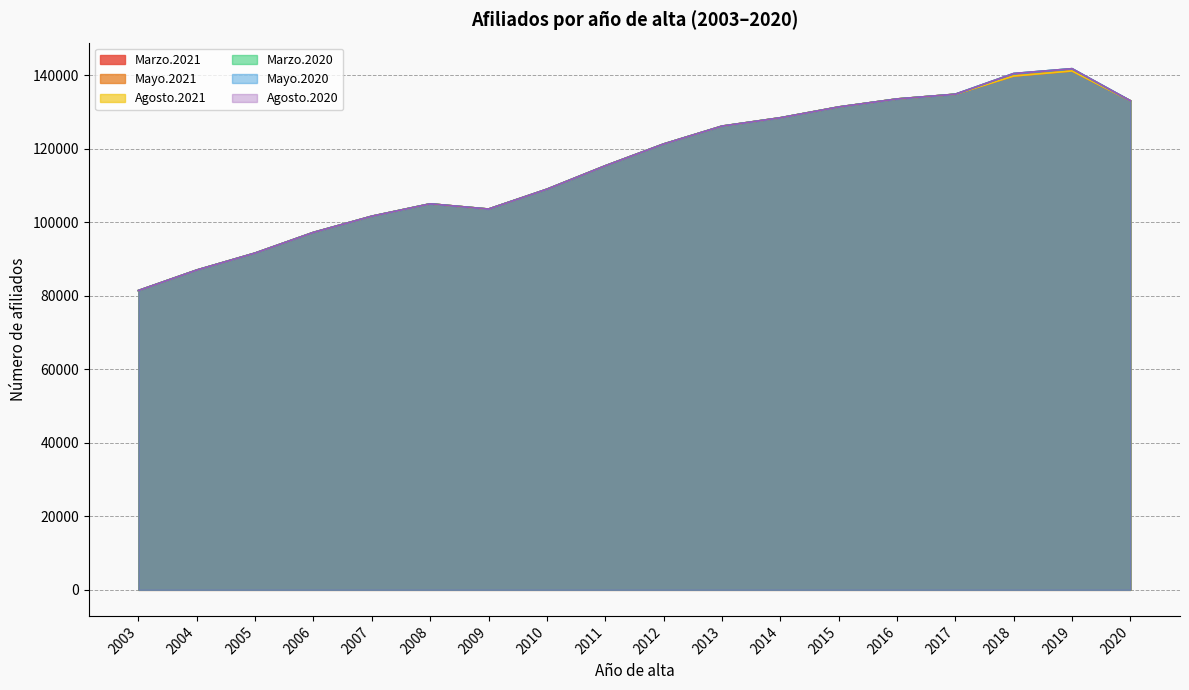

Which category has the lowest value in the Mayo.2020 series?

2003